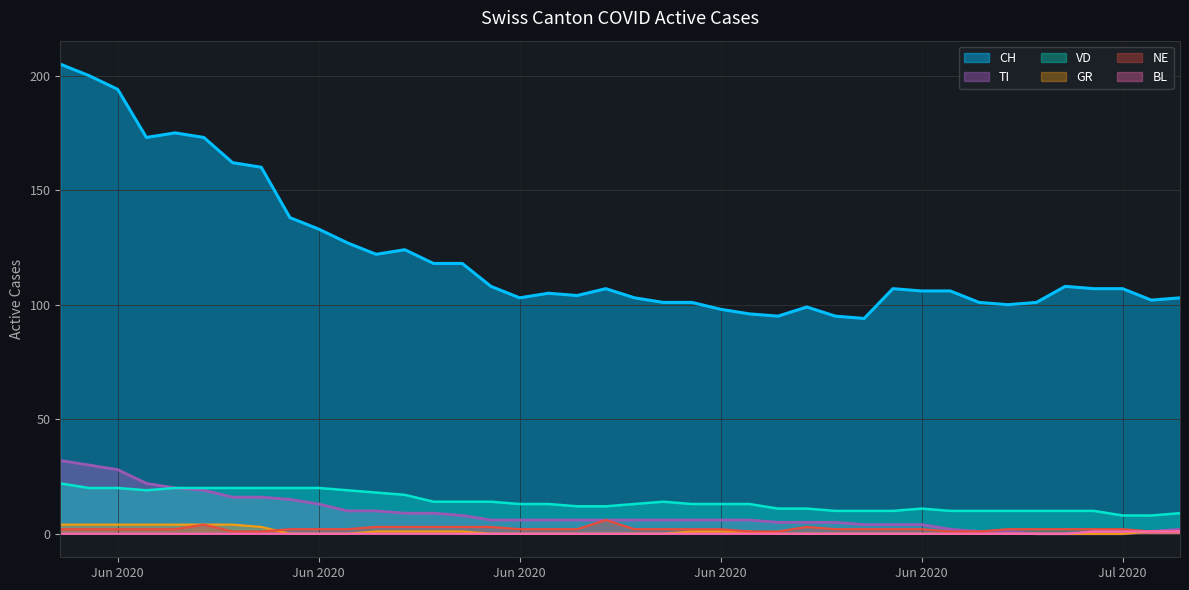

How many lines are shown in the chart?

6